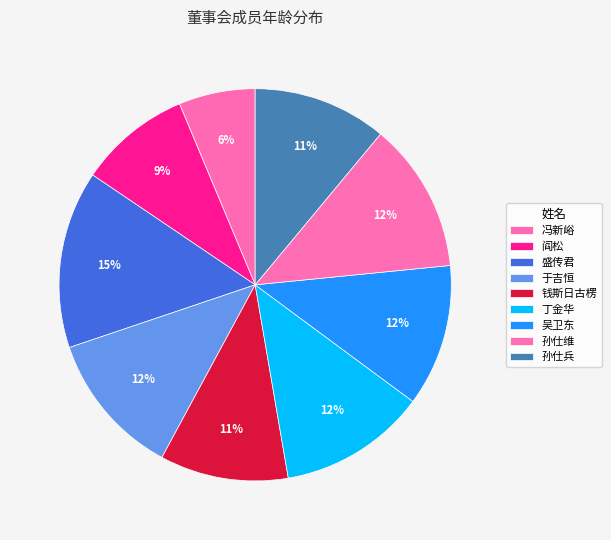

True or false: 孙仕维 accounts for 5% of the total.

False